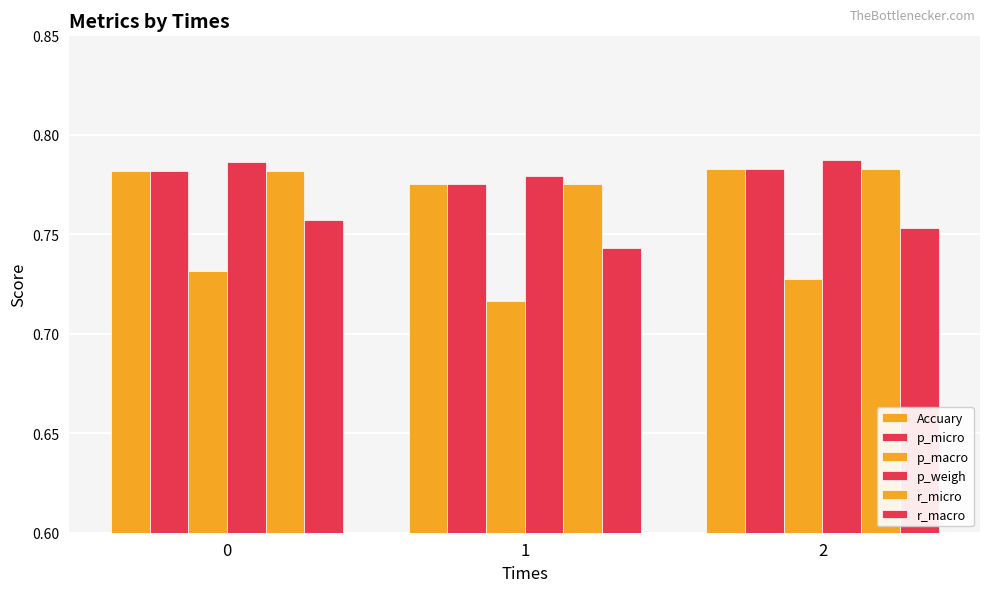

Which series has the largest total across all categories?

p_weigh